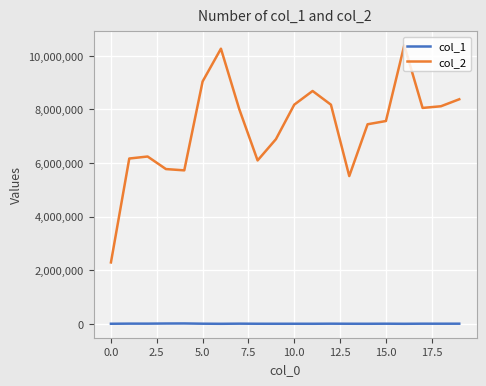

In col_2, how many points are higher than both neighbors (excluding endpoints)?

4